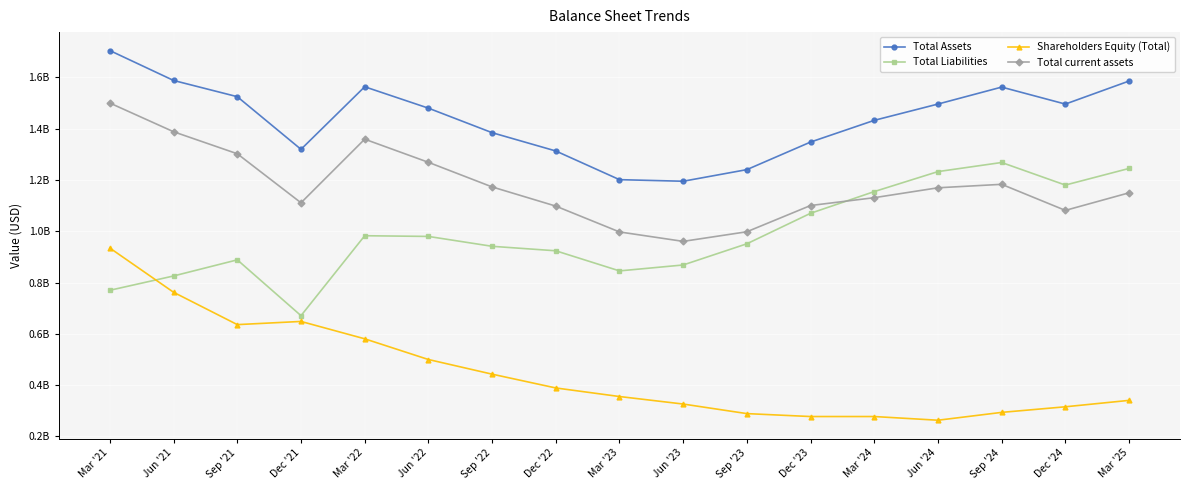

True or false: Total Assets has more than 2 interior local peaks.

False